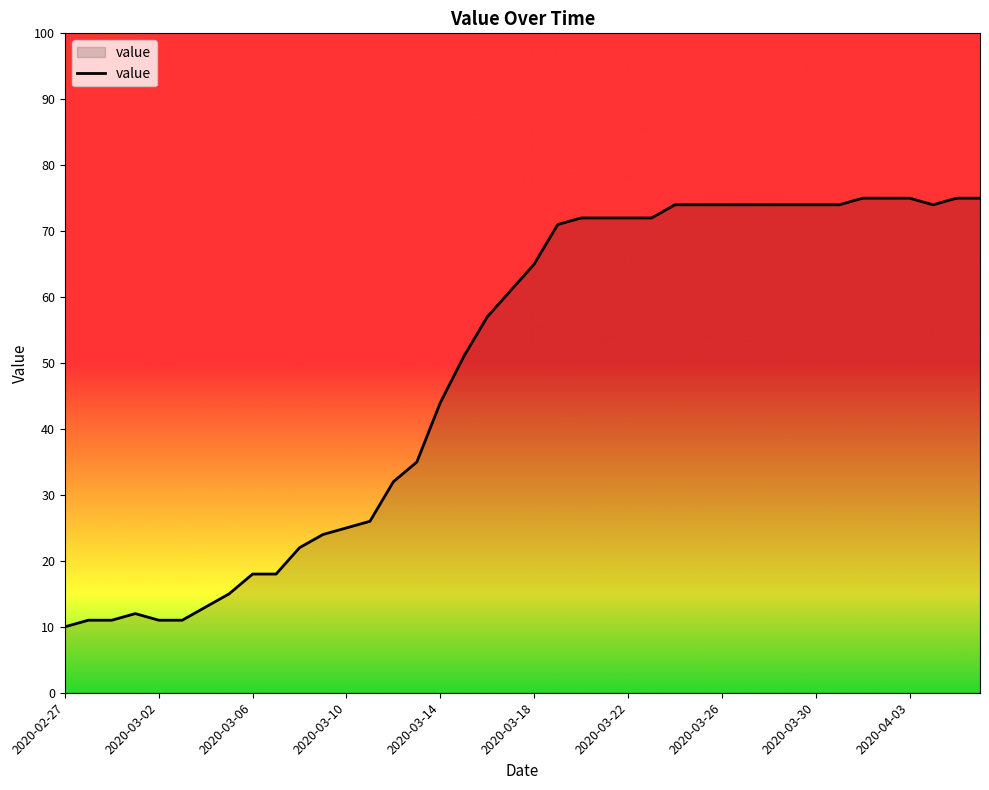

What is the minimum value shown in the chart?

10